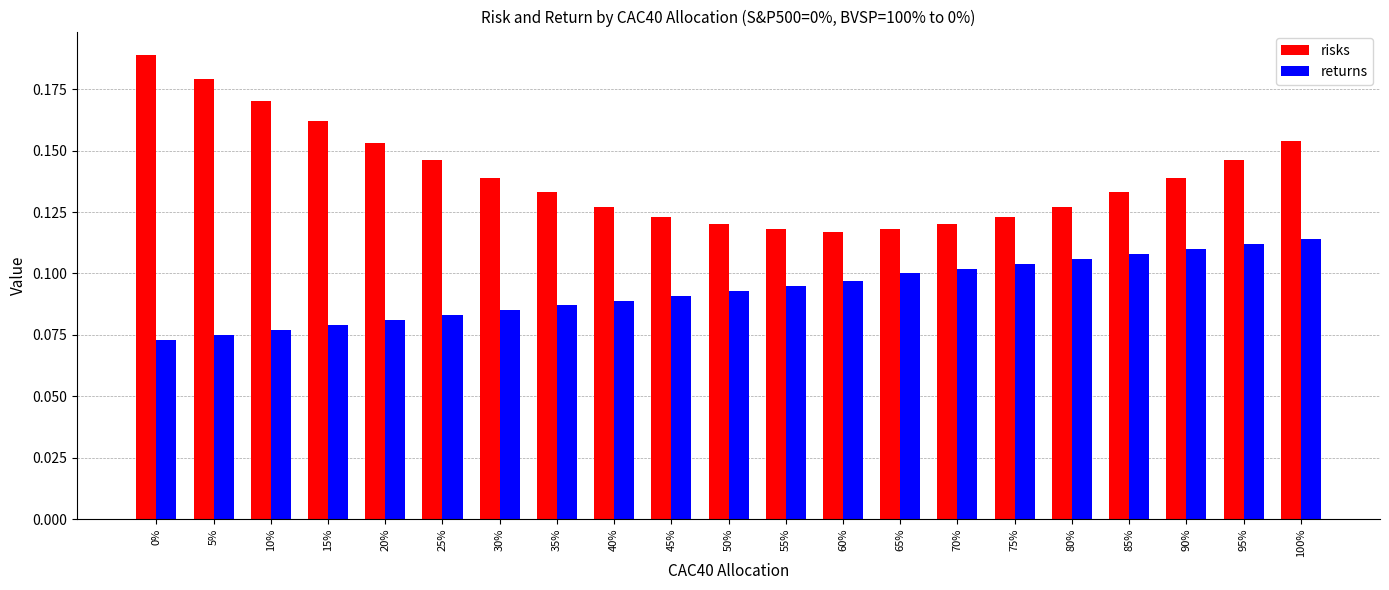

How many data points does each series have?

21